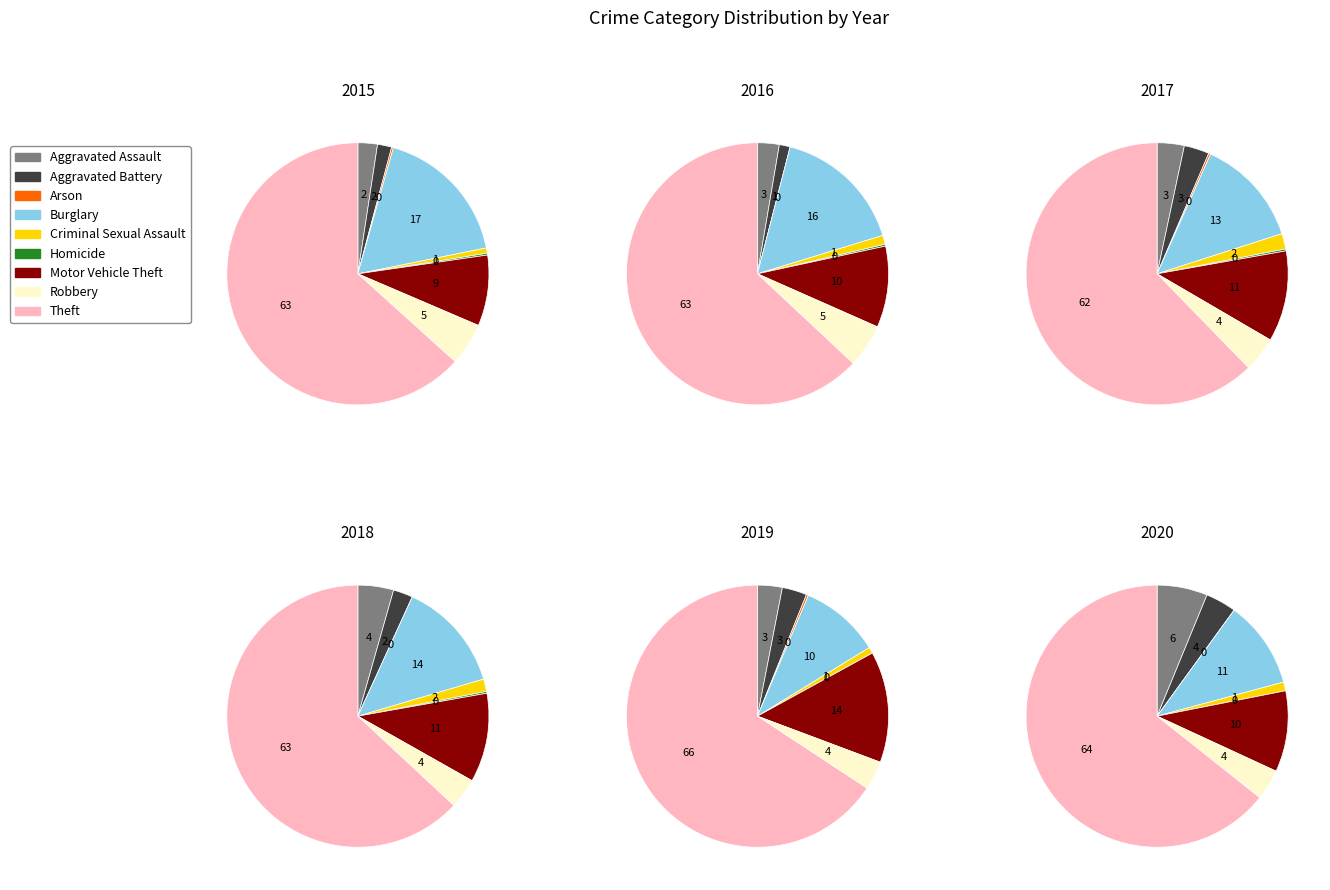

Count the number of slices in the pie.

9